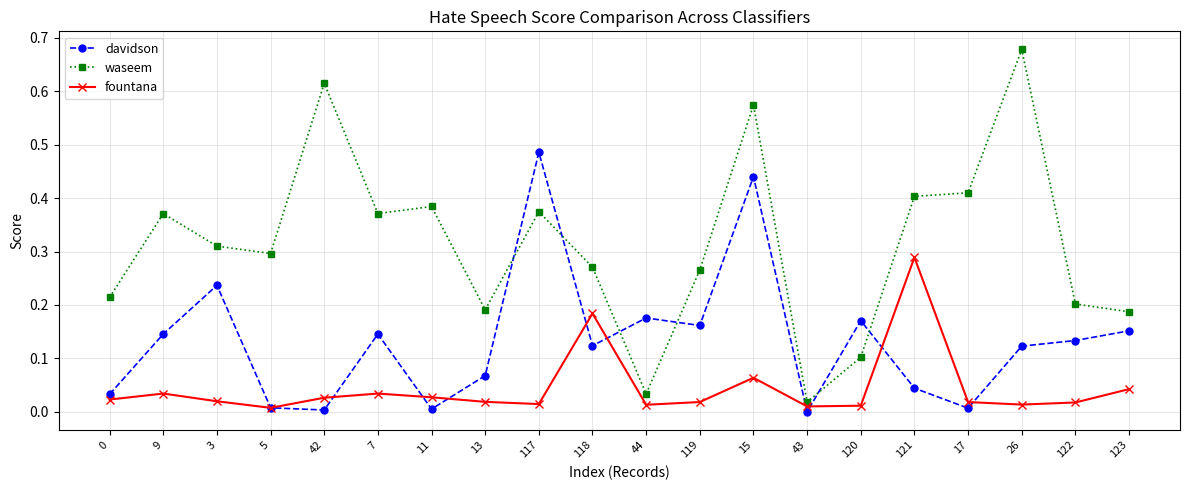

Which series ends up on top after the final intersection of waseem and davidson?

waseem